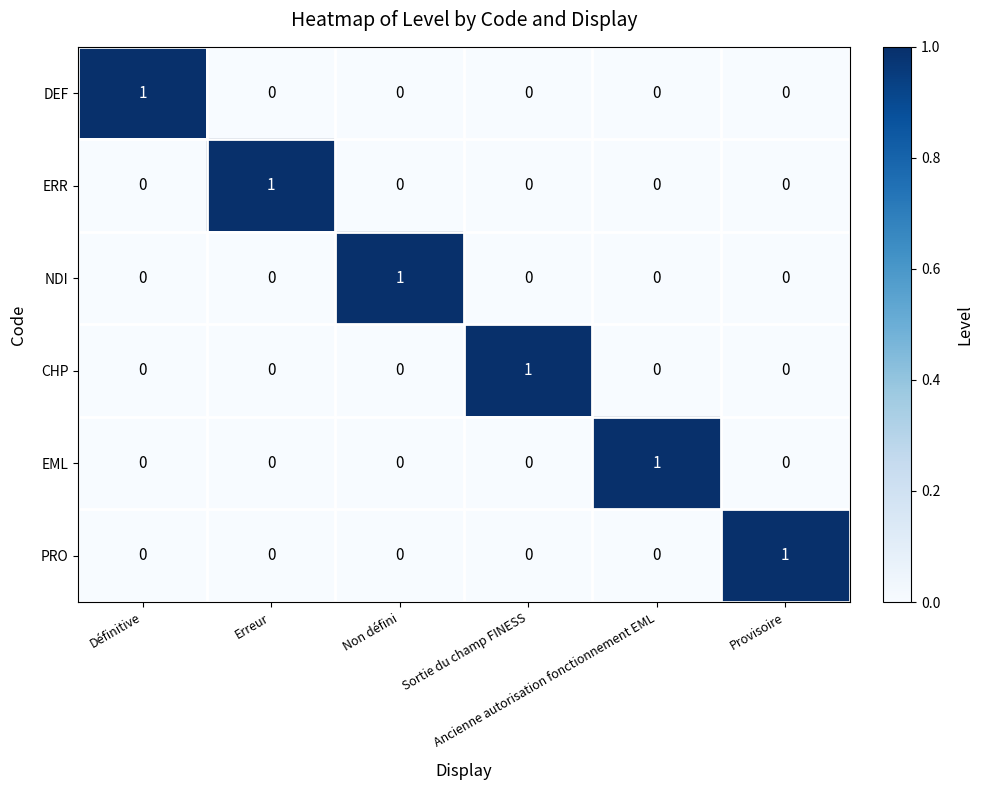

At how many categories does at least one series exceed 0?

6